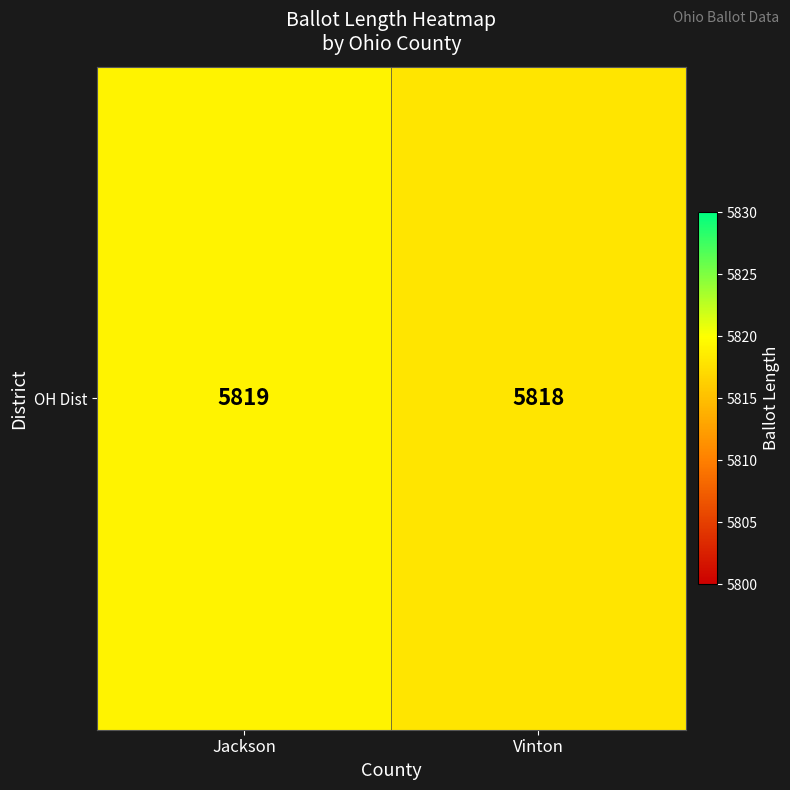

Between Vinton and Jackson, which is larger?

Jackson